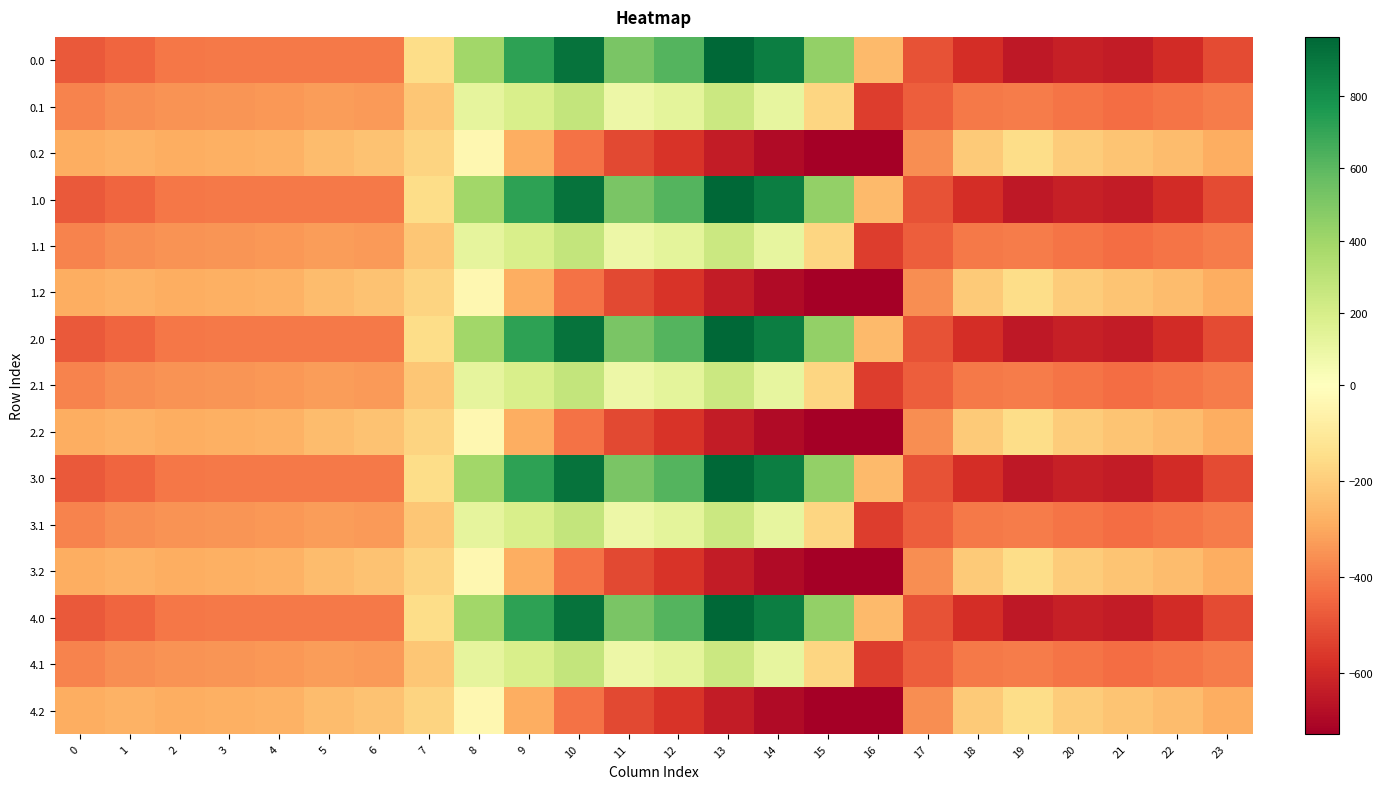

Reading left to right, transcribe all the data shown in this chart.

0.0: 0=-482.0	1=-449.5	2=-410.3	3=-404.4	4=-404.9	5=-403.8	6=-408.0	7=-150.1	8=395.3	9=716.9	10=916.2	11=516.0	12=619.4	13=962.7	14=870.3	15=443.0	16=-250.9	17=-494.8	18=-586.7	19=-649.2	20=-629.9	21=-638.4	22=-592.3	23=-511.3
0.1: 0=-384.6	1=-361.1	2=-347.9	3=-342.7	4=-339.6	5=-325.7	6=-332.2	7=-217.1	8=125.2	9=191.1	10=274.1	11=87.0	12=134.6	13=241.5	14=113.7	15=-173.1	16=-547.3	17=-466.6	18=-405.4	19=-400.2	20=-414.5	21=-432.4	22=-419.9	23=-399.4
0.2: 0=-287.1	1=-272.7	2=-285.5	3=-281.0	4=-274.4	5=-245.0	6=-228.8	7=-176.6	8=-35.3	9=-288.5	10=-423.5	11=-520.6	12=-571.2	13=-640.4	14=-687.4	15=-725.8	16=-726.6	17=-362.4	18=-210.0	19=-151.0	20=-199.2	21=-226.4	22=-247.4	23=-287.5
1.0: 0=-482.0	1=-449.5	2=-410.3	3=-404.4	4=-404.9	5=-403.8	6=-408.0	7=-150.1	8=395.3	9=716.9	10=916.2	11=516.0	12=619.4	13=962.7	14=870.3	15=443.0	16=-250.9	17=-494.8	18=-586.7	19=-649.2	20=-629.9	21=-638.4	22=-592.3	23=-511.3
1.1: 0=-384.6	1=-361.1	2=-347.9	3=-342.7	4=-339.6	5=-325.7	6=-332.2	7=-217.1	8=125.2	9=191.1	10=274.1	11=87.0	12=134.6	13=241.5	14=113.7	15=-173.1	16=-547.3	17=-466.6	18=-405.4	19=-400.2	20=-414.5	21=-432.4	22=-419.9	23=-399.4
1.2: 0=-287.1	1=-272.7	2=-285.5	3=-281.0	4=-274.4	5=-245.0	6=-228.8	7=-176.6	8=-35.3	9=-288.5	10=-423.5	11=-520.6	12=-571.2	13=-640.4	14=-687.4	15=-725.8	16=-726.6	17=-362.4	18=-210.0	19=-151.0	20=-199.2	21=-226.4	22=-247.4	23=-287.5
2.0: 0=-482.0	1=-449.5	2=-410.3	3=-404.4	4=-404.9	5=-403.8	6=-408.0	7=-150.1	8=395.3	9=716.9	10=916.2	11=516.0	12=619.4	13=962.7	14=870.3	15=443.0	16=-250.9	17=-494.8	18=-586.7	19=-649.2	20=-629.9	21=-638.4	22=-592.3	23=-511.3
2.1: 0=-384.6	1=-361.1	2=-347.9	3=-342.7	4=-339.6	5=-325.7	6=-332.2	7=-217.1	8=125.2	9=191.1	10=274.1	11=87.0	12=134.6	13=241.5	14=113.7	15=-173.1	16=-547.3	17=-466.6	18=-405.4	19=-400.2	20=-414.5	21=-432.4	22=-419.9	23=-399.4
2.2: 0=-287.1	1=-272.7	2=-285.5	3=-281.0	4=-274.4	5=-245.0	6=-228.8	7=-176.6	8=-35.3	9=-288.5	10=-423.5	11=-520.6	12=-571.2	13=-640.4	14=-687.4	15=-725.8	16=-726.6	17=-362.4	18=-210.0	19=-151.0	20=-199.2	21=-226.4	22=-247.4	23=-287.5
3.0: 0=-482.0	1=-449.5	2=-410.3	3=-404.4	4=-404.9	5=-403.8	6=-408.0	7=-150.1	8=395.3	9=716.9	10=916.2	11=516.0	12=619.4	13=962.7	14=870.3	15=443.0	16=-250.9	17=-494.8	18=-586.7	19=-649.2	20=-629.9	21=-638.4	22=-592.3	23=-511.3
3.1: 0=-384.6	1=-361.1	2=-347.9	3=-342.7	4=-339.6	5=-325.7	6=-332.2	7=-217.1	8=125.2	9=191.1	10=274.1	11=87.0	12=134.6	13=241.5	14=113.7	15=-173.1	16=-547.3	17=-466.6	18=-405.4	19=-400.2	20=-414.5	21=-432.4	22=-419.9	23=-399.4
3.2: 0=-287.1	1=-272.7	2=-285.5	3=-281.0	4=-274.4	5=-245.0	6=-228.8	7=-176.6	8=-35.3	9=-288.5	10=-423.5	11=-520.6	12=-571.2	13=-640.4	14=-687.4	15=-725.8	16=-726.6	17=-362.4	18=-210.0	19=-151.0	20=-199.2	21=-226.4	22=-247.4	23=-287.5
4.0: 0=-482.0	1=-449.5	2=-410.3	3=-404.4	4=-404.9	5=-403.8	6=-408.0	7=-150.1	8=395.3	9=716.9	10=916.2	11=516.0	12=619.4	13=962.7	14=870.3	15=443.0	16=-250.9	17=-494.8	18=-586.7	19=-649.2	20=-629.9	21=-638.4	22=-592.3	23=-511.3
4.1: 0=-384.6	1=-361.1	2=-347.9	3=-342.7	4=-339.6	5=-325.7	6=-332.2	7=-217.1	8=125.2	9=191.1	10=274.1	11=87.0	12=134.6	13=241.5	14=113.7	15=-173.1	16=-547.3	17=-466.6	18=-405.4	19=-400.2	20=-414.5	21=-432.4	22=-419.9	23=-399.4
4.2: 0=-287.1	1=-272.7	2=-285.5	3=-281.0	4=-274.4	5=-245.0	6=-228.8	7=-176.6	8=-35.3	9=-288.5	10=-423.5	11=-520.6	12=-571.2	13=-640.4	14=-687.4	15=-725.8	16=-726.6	17=-362.4	18=-210.0	19=-151.0	20=-199.2	21=-226.4	22=-247.4	23=-287.5